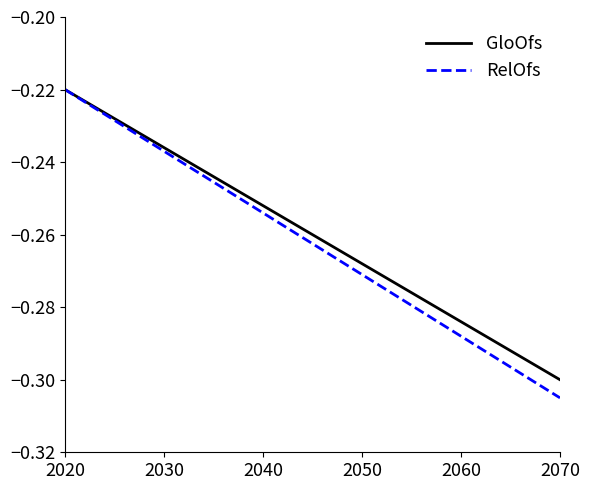

What are all the series names shown in the legend?

GloOfs, RelOfs